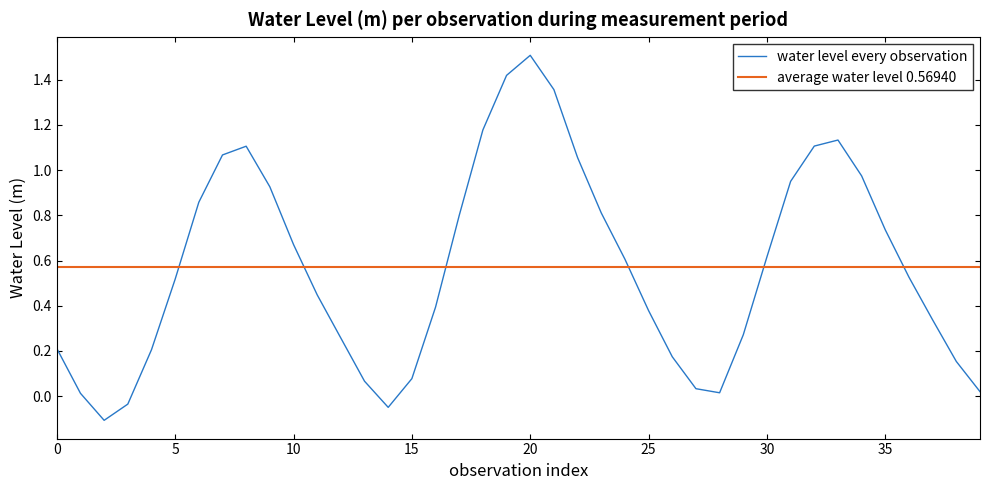

What is the minimum value shown in the chart?

-0.1